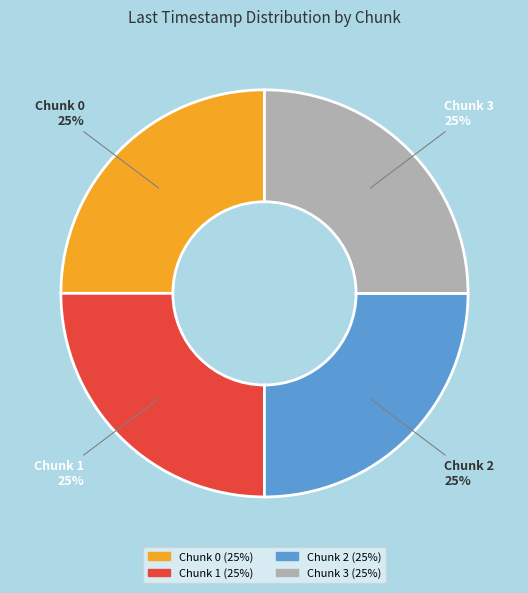

Approximately how many times larger is the value at Chunk 3 compared to Chunk 1?

1.0